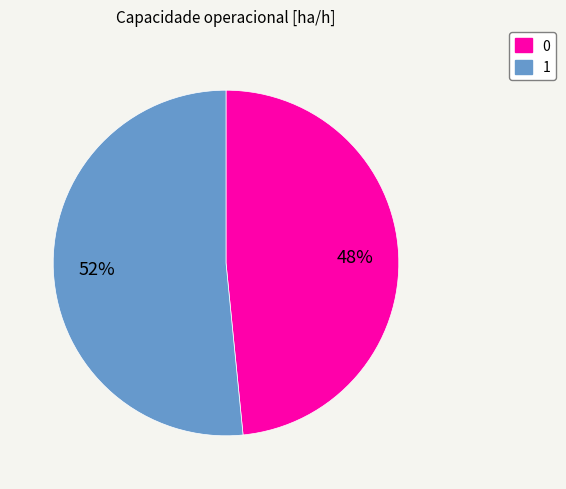

Which slice represents more than half of the pie?

1